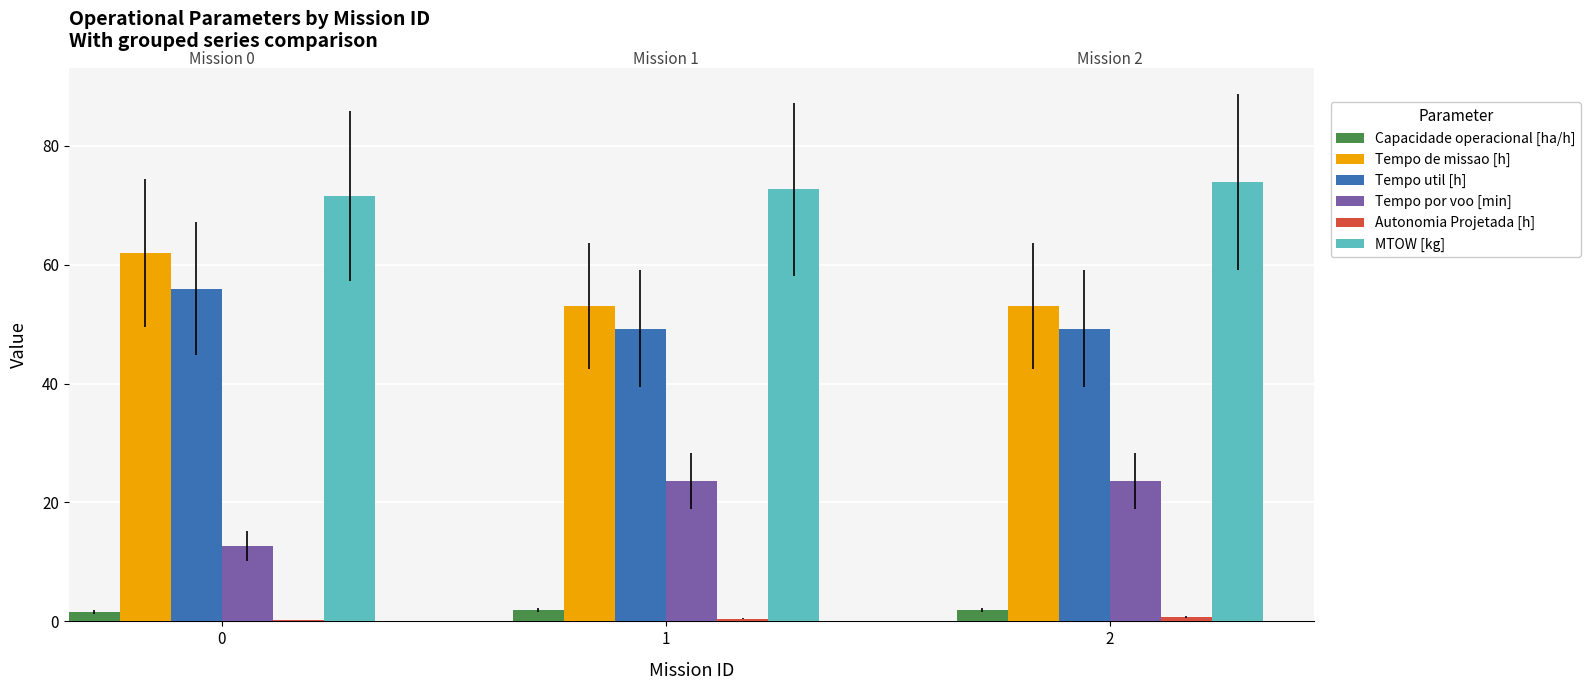

What is the difference between the Tempo por voo [min] values at 0 and 1?

11.0